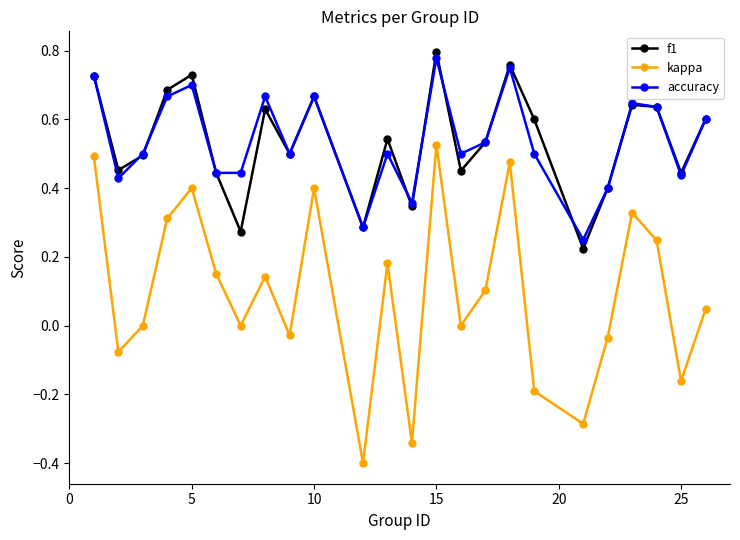

How many interior local valleys does the f1 series have?

8